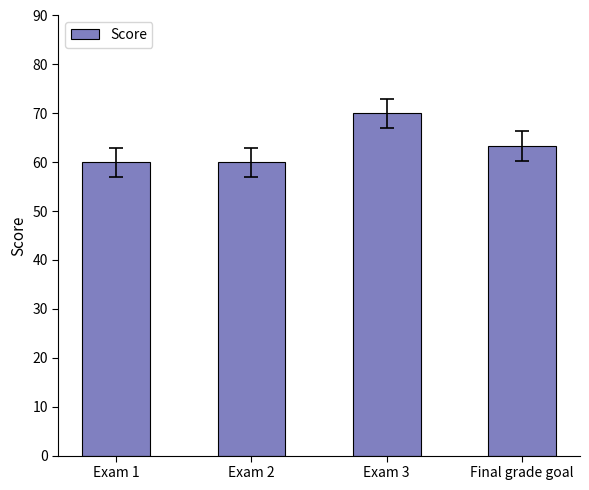

Are the bars horizontal?

No